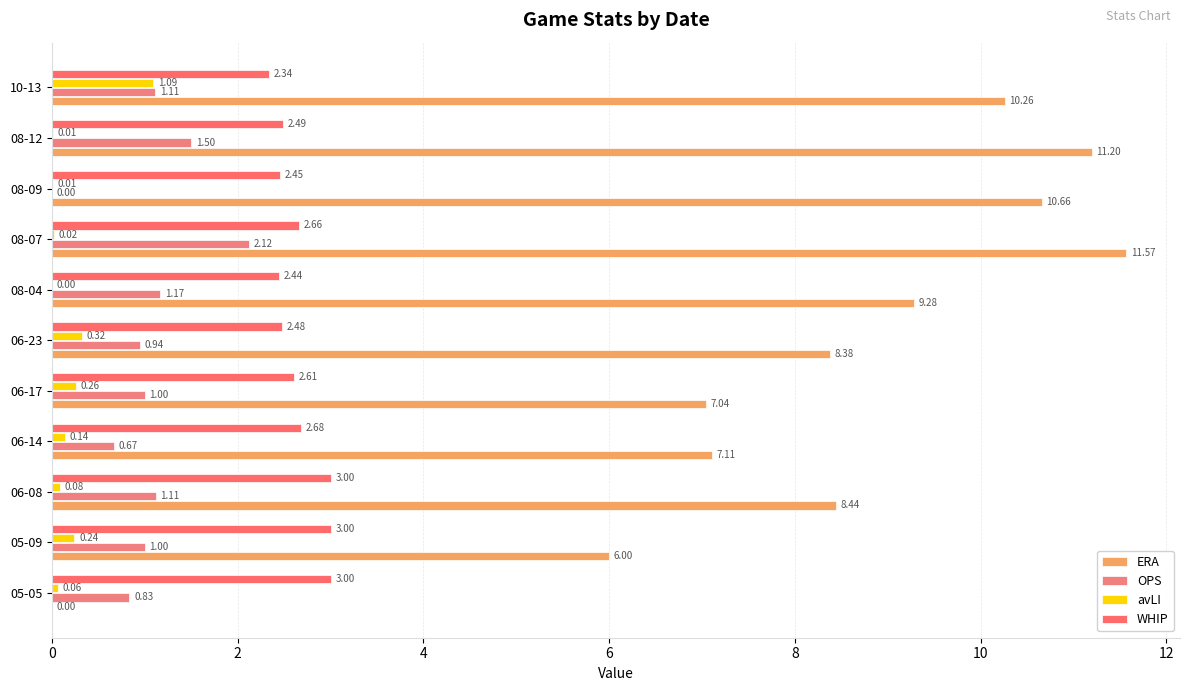

How many series are shown in this chart?

4